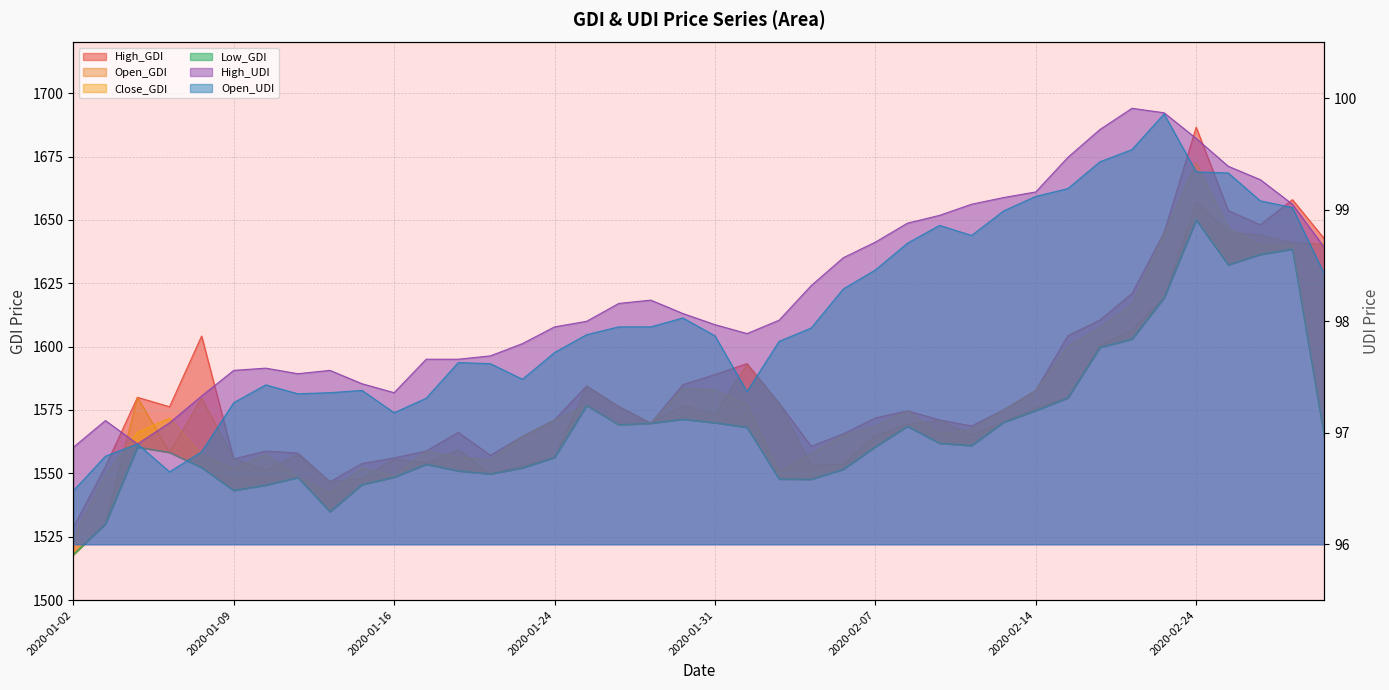

What position from the right is 2020-02-26?

3